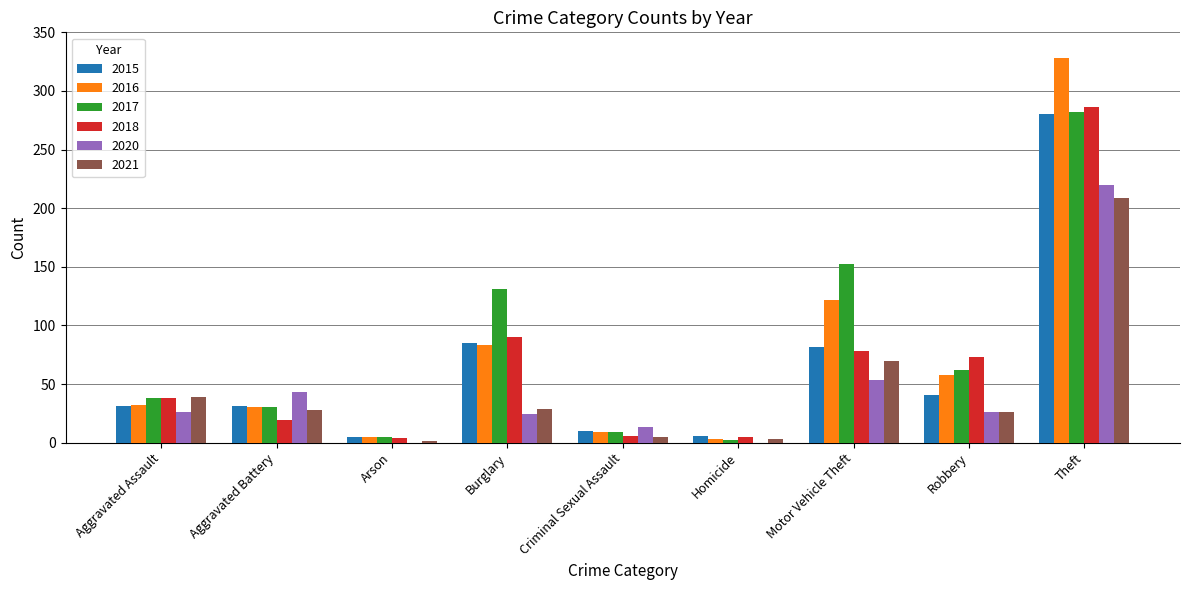

Which series changed the most between Burglary and Robbery?

2017